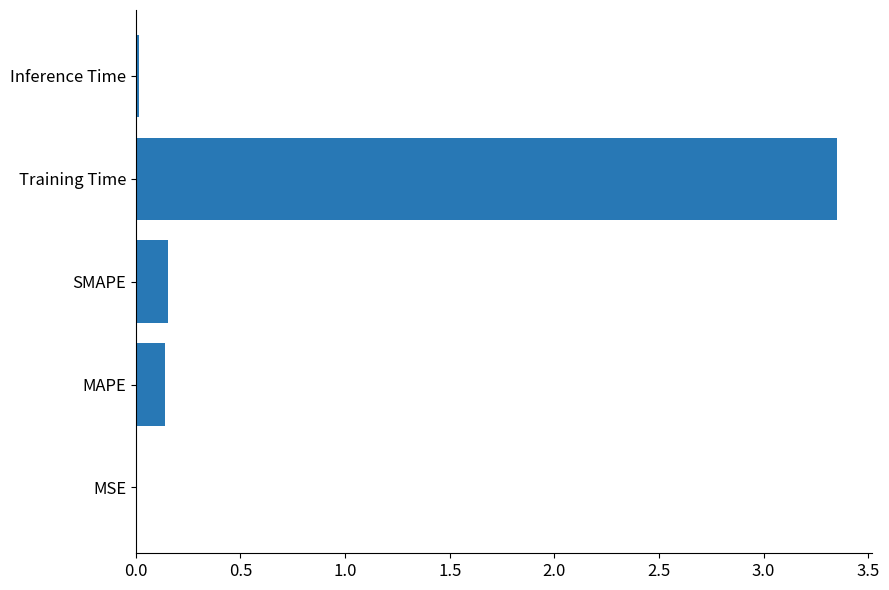

At which category does the chart reach its peak across all series?

Training Time